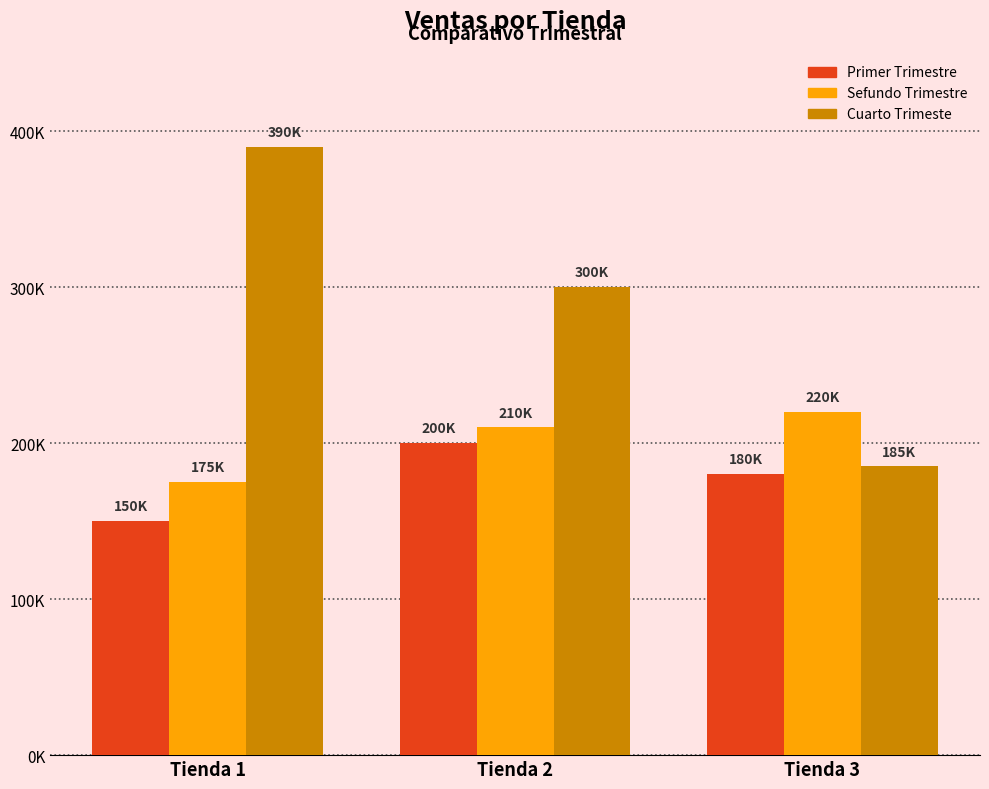

Is the value of Cuarto Trimeste at Tienda 3 greater than the value of Primer Trimestre at Tienda 3?

Yes